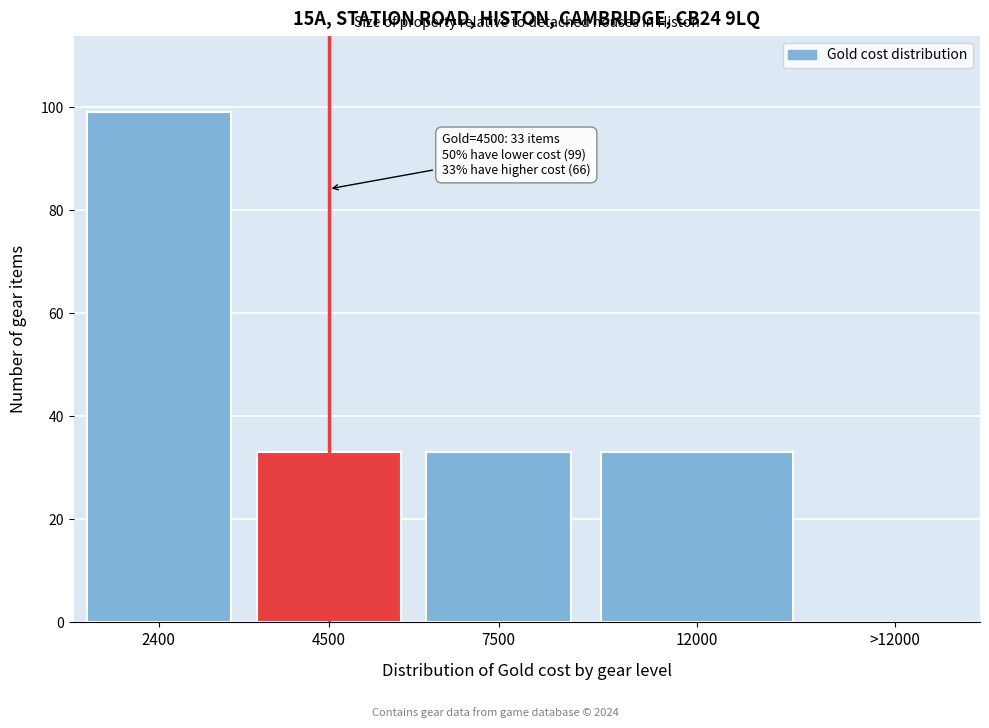

Reading left to right, transcribe all the data shown in this chart.

2400=99	4500=33	7500=33	12000=33	>12000=0